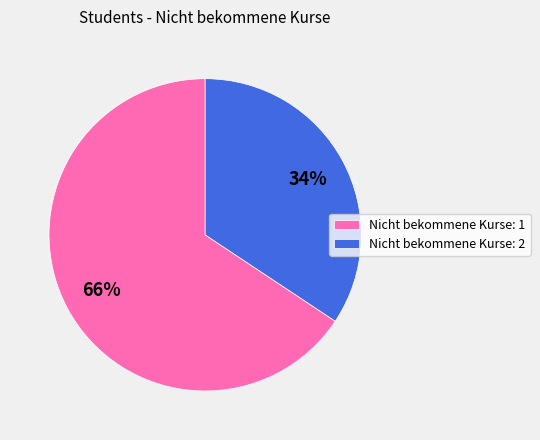

What percentage is the Nicht bekommene Kurse: 1 slice, to the nearest percent?

66%